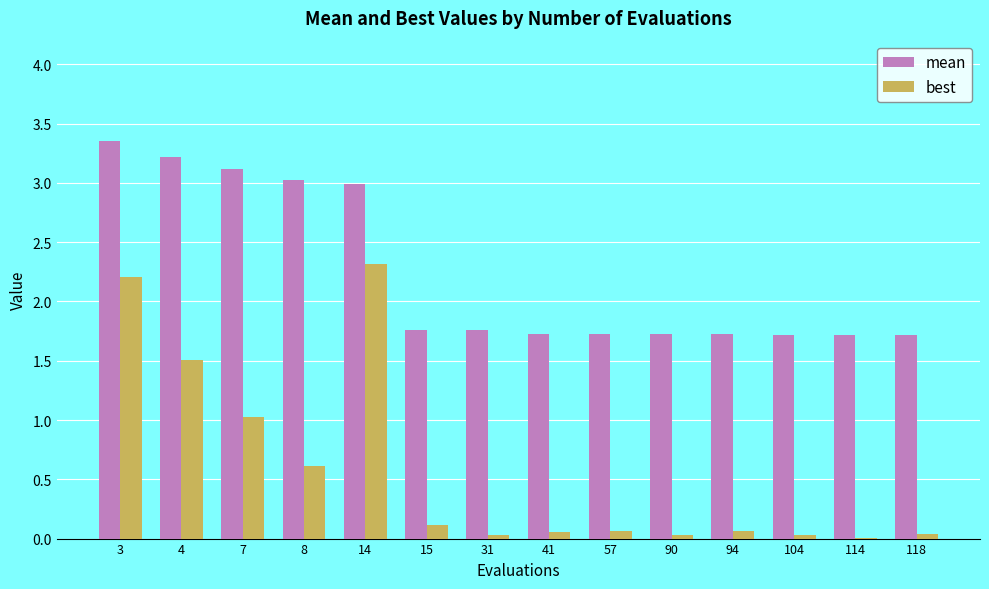

Which series changed the most between 7 and 94?

mean